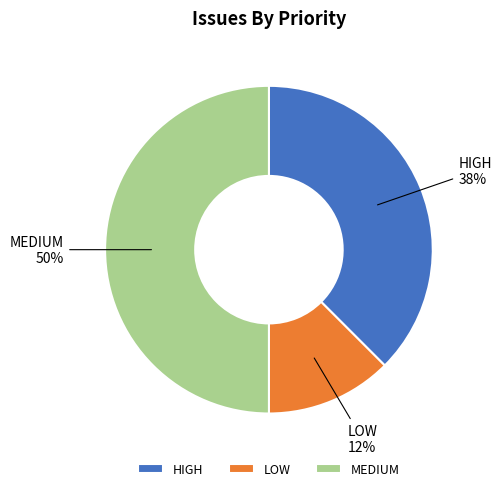

Which has a higher value, HIGH or LOW?

HIGH